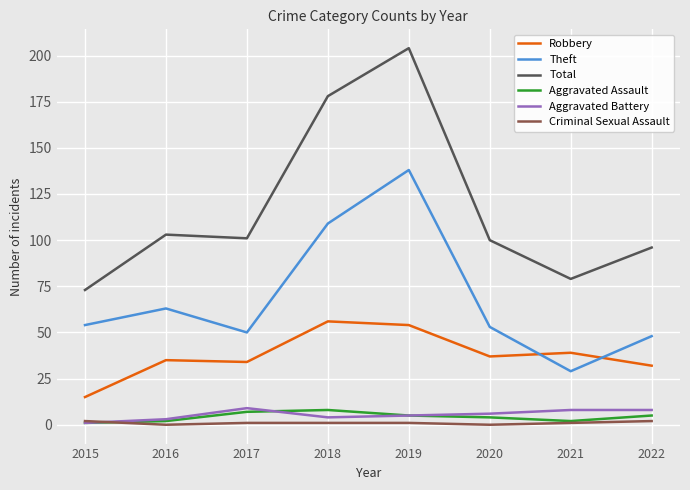

Reading left to right, what are all the values shown in this chart?

Robbery: 2015=15	2016=35	2017=34	2018=56	2019=54	2020=37	2021=39	2022=32
Theft: 2015=54	2016=63	2017=50	2018=109	2019=138	2020=53	2021=29	2022=48
Total: 2015=73	2016=103	2017=101	2018=178	2019=204	2020=100	2021=79	2022=96
Aggravated Assault: 2015=1	2016=2	2017=7	2018=8	2019=5	2020=4	2021=2	2022=5
Aggravated Battery: 2015=1	2016=3	2017=9	2018=4	2019=5	2020=6	2021=8	2022=8
Criminal Sexual Assault: 2015=2	2016=0	2017=1	2018=1	2019=1	2020=0	2021=1	2022=2